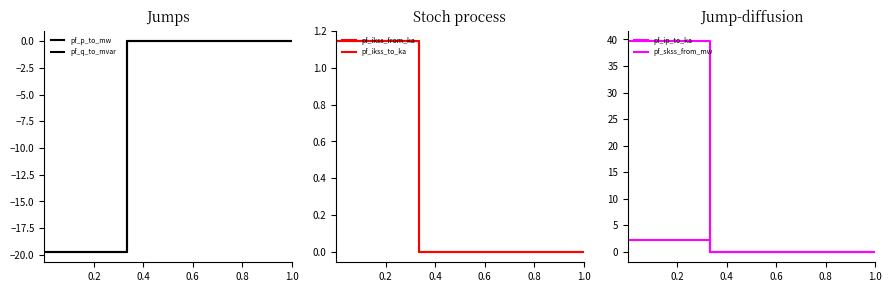

Which series has the largest total across all categories?

pf_skss_from_mw